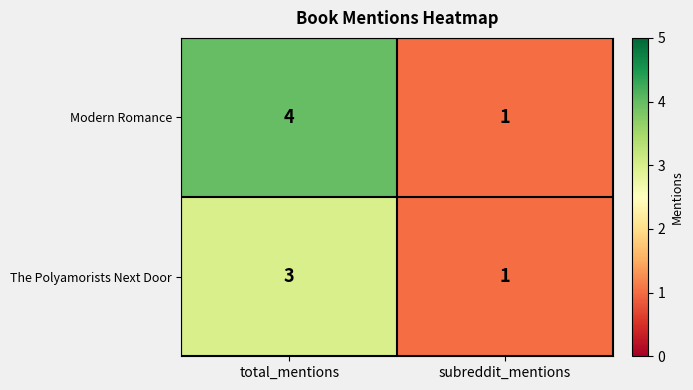

Reading left to right, what are all the values shown in this chart?

Modern Romance: total_mentions=4	subreddit_mentions=1
The Polyamorists Next Door: total_mentions=3	subreddit_mentions=1